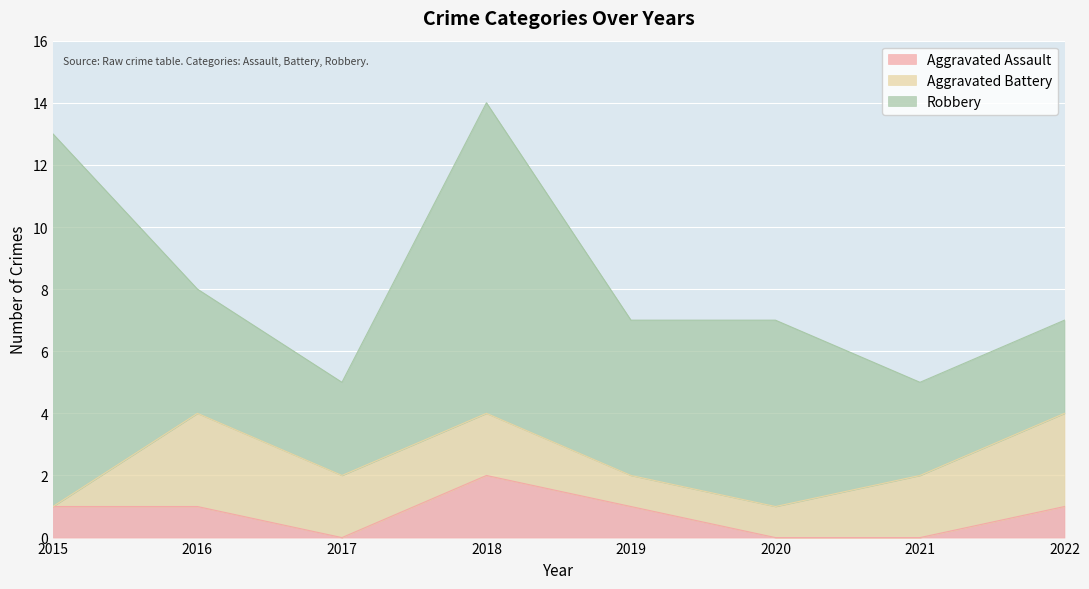

True or false: Robbery and Aggravated Assault intersect in this chart.

False